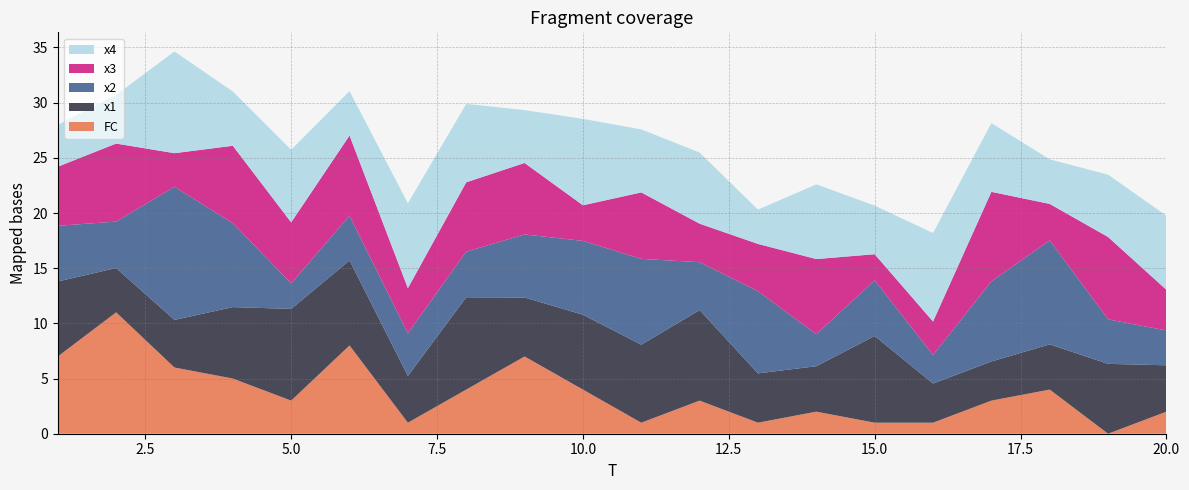

Reading left to right, extract all data points from this chart.

FC: 1=7.0	2=11.0	3=6.0	4=5.0	5=3.0	6=8.0	7=1.0	8=4.0	9=7.0	10=4.0	11=1.0	12=3.0	13=1.0	14=2.0	15=1.0	16=1.0	17=3.0	18=4.0	19=0.0	20=2.0
x1: 1=6.8	2=4.0	3=4.3	4=6.5	5=8.3	6=7.7	7=4.2	8=8.4	9=5.3	10=6.8	11=7.1	12=8.2	13=4.5	14=4.1	15=7.9	16=3.5	17=3.5	18=4.1	19=6.3	20=4.2
x2: 1=5.0	2=4.2	3=12.1	4=7.6	5=2.3	6=4.0	7=3.9	8=4.1	9=5.7	10=6.7	11=7.8	12=4.3	13=7.4	14=2.9	15=5.0	16=2.6	17=7.3	18=9.4	19=4.0	20=3.2
x3: 1=5.4	2=7.1	3=3.0	4=7.0	5=5.5	6=7.3	7=4.1	8=6.3	9=6.5	10=3.2	11=6.0	12=3.5	13=4.3	14=6.8	15=2.4	16=3.0	17=8.1	18=3.3	19=7.5	20=3.7
x4: 1=3.8	2=4.4	3=9.2	4=4.9	5=6.6	6=4.0	7=7.7	8=7.1	9=4.8	10=7.8	11=5.7	12=6.4	13=3.1	14=6.8	15=4.4	16=8.0	17=6.2	18=4.0	19=5.6	20=6.7